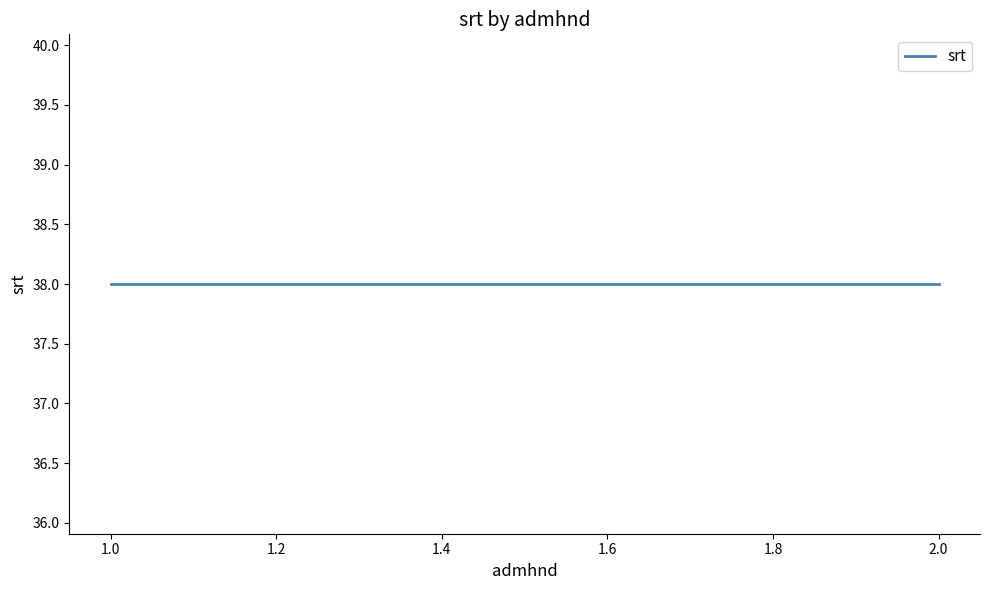

Is it true that admhnd equals 1 at 1?

True